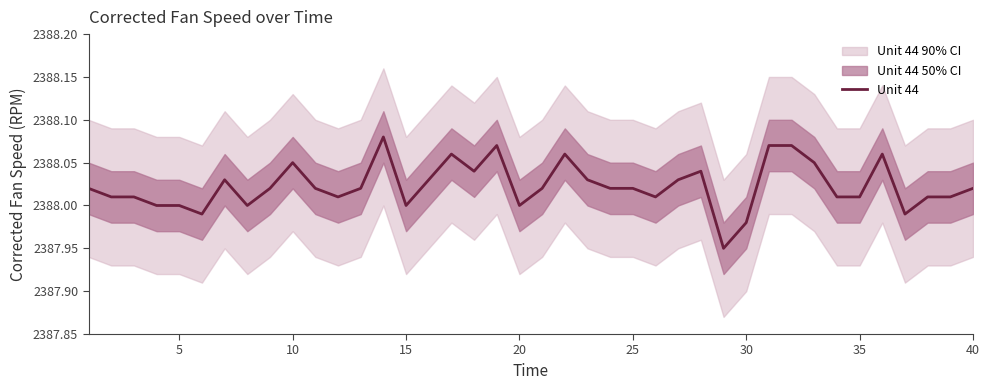

The Unit 44 series shows 2388.0 at 20. True or false?

True